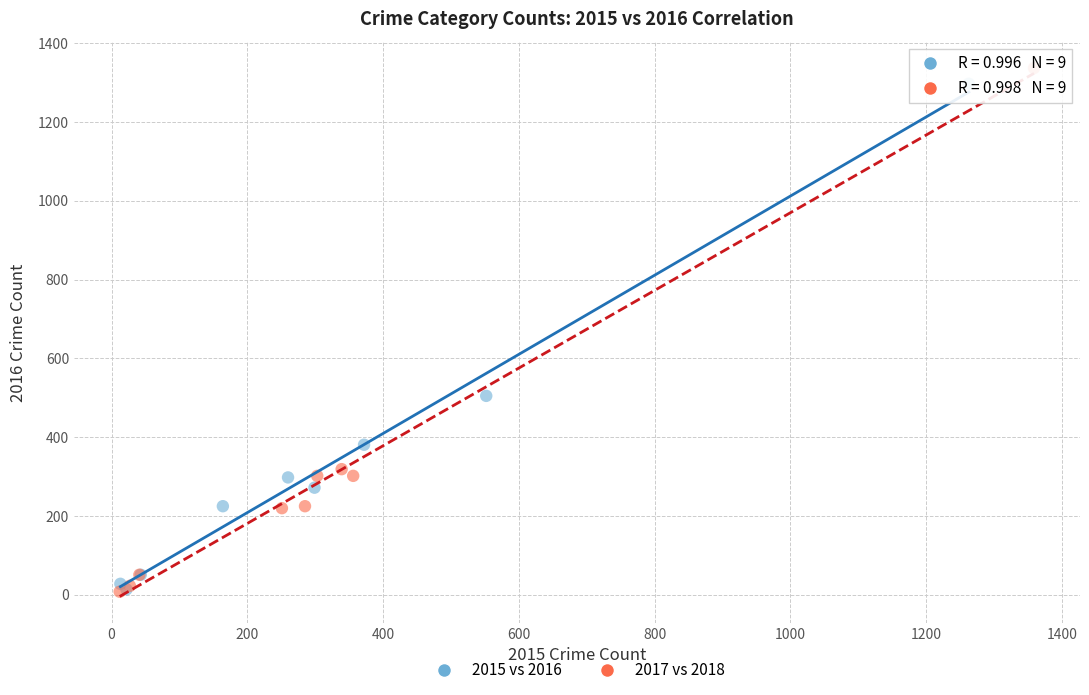

Which series reaches the maximum Y coordinate?

2017 vs 2018